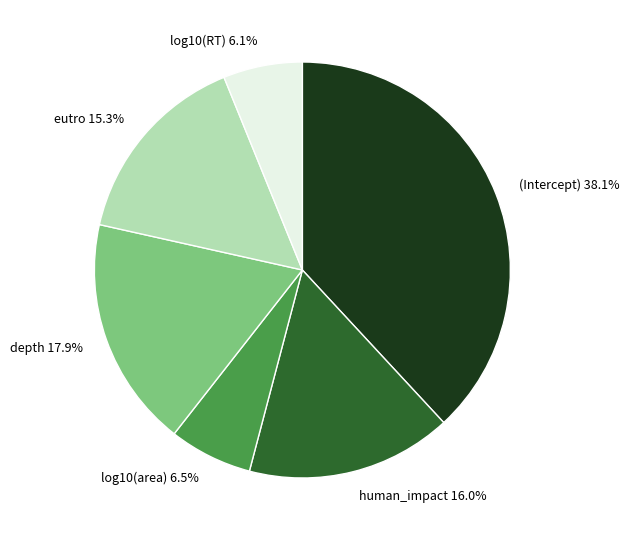

Is there a majority slice in this chart?

No